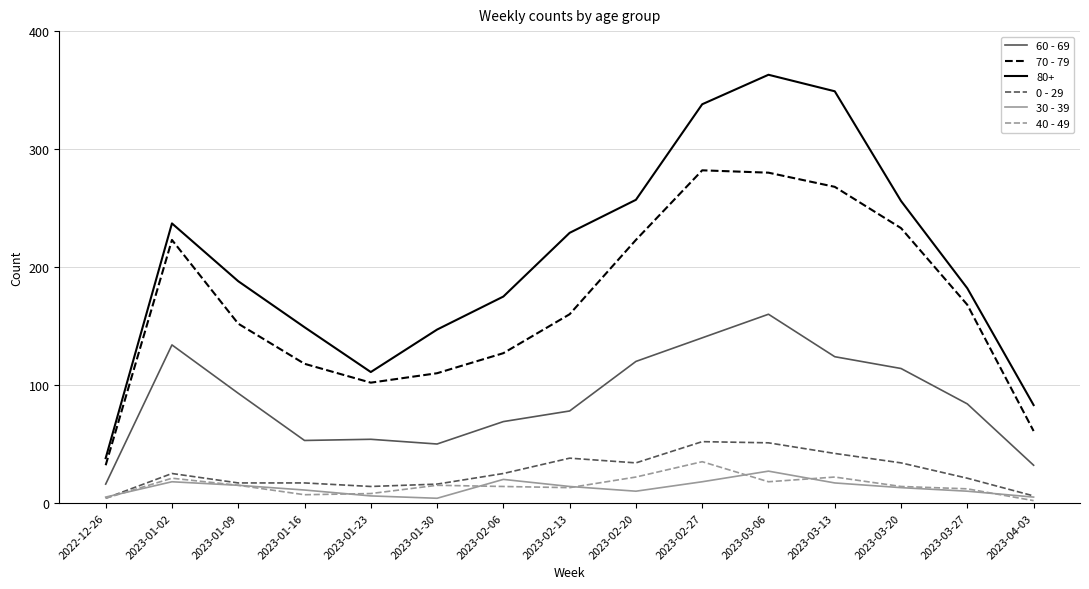

What is the sum of the 60 - 69 values at 2022-12-26 and 2023-01-09?

109